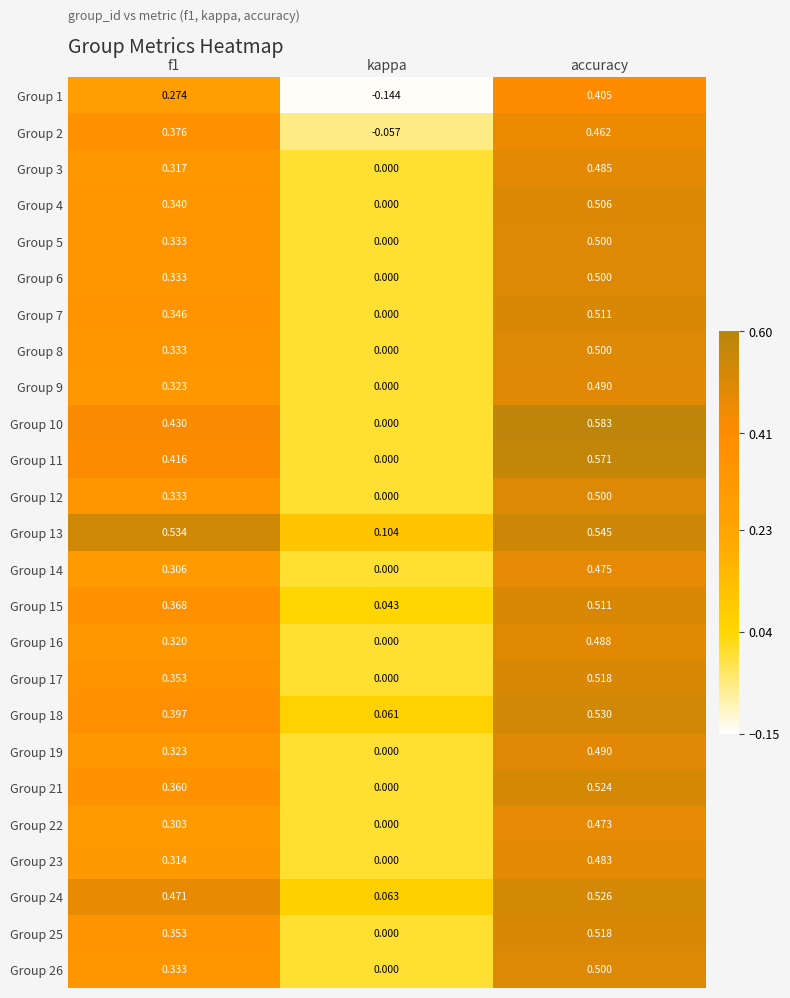

At which category does the chart reach its peak across all series?

accuracy